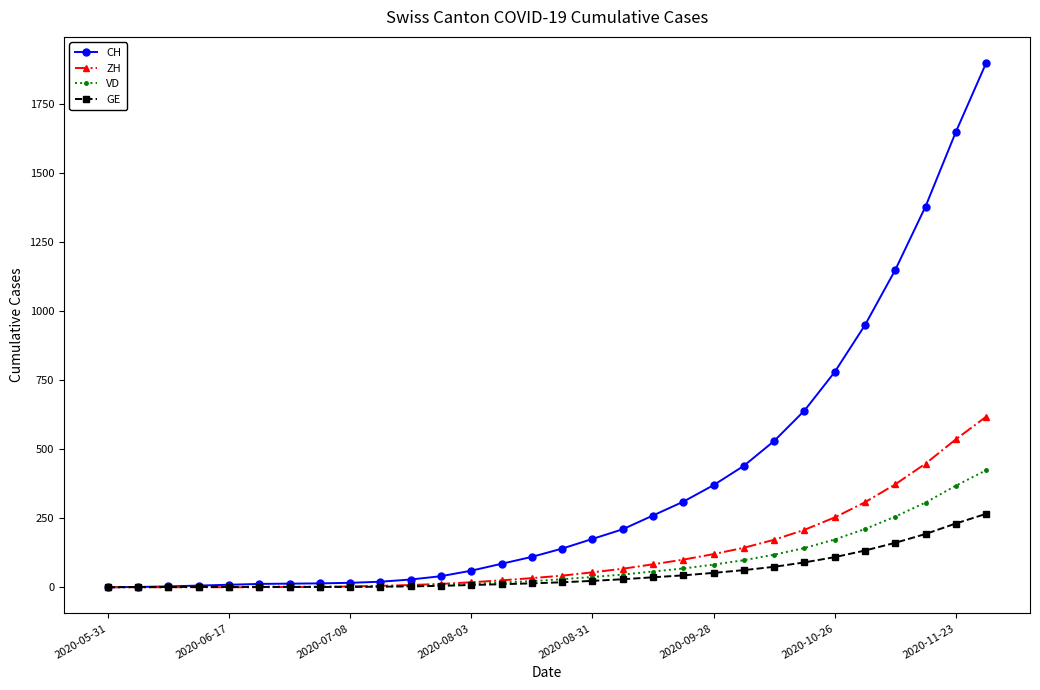

What is the greatest value displayed?

1900